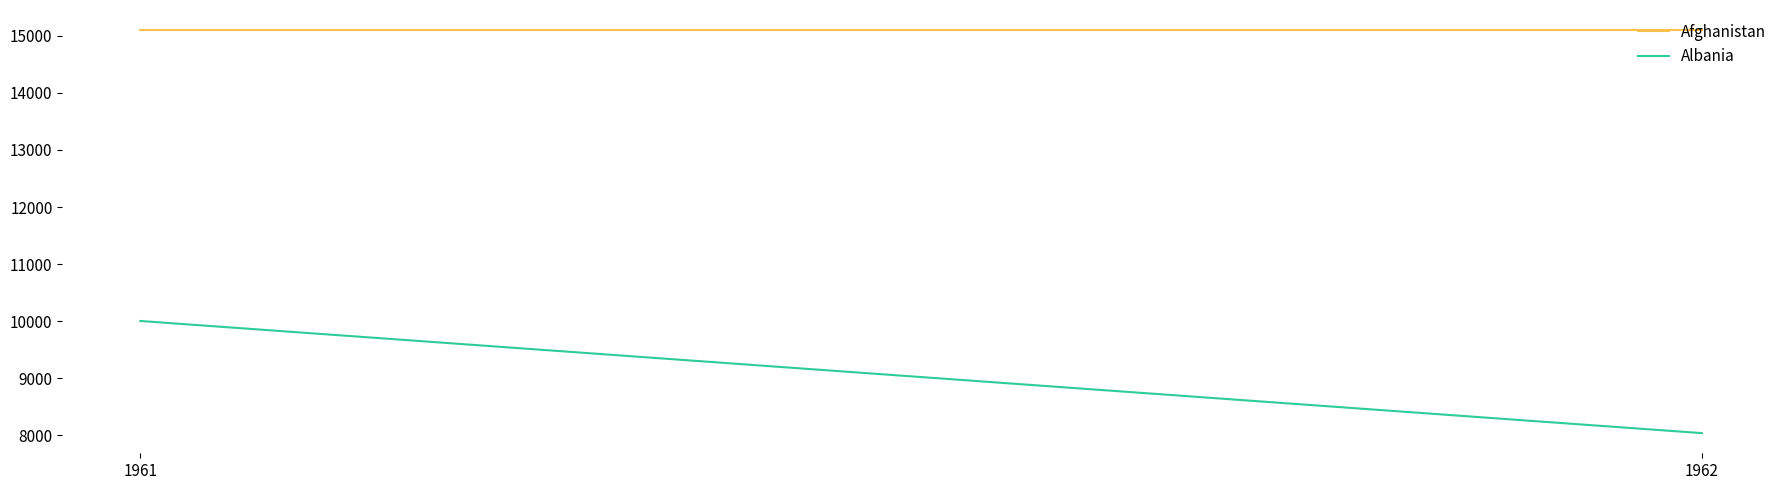

True or false: Afghanistan has a value of 4357 at 1962.

False